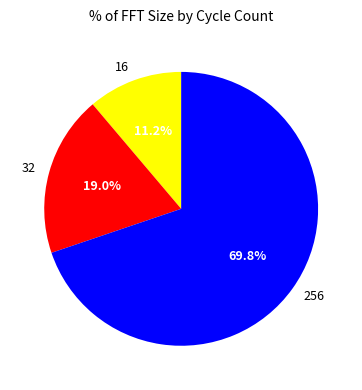

The 32 slice represents 19% of the pie. True or false?

True